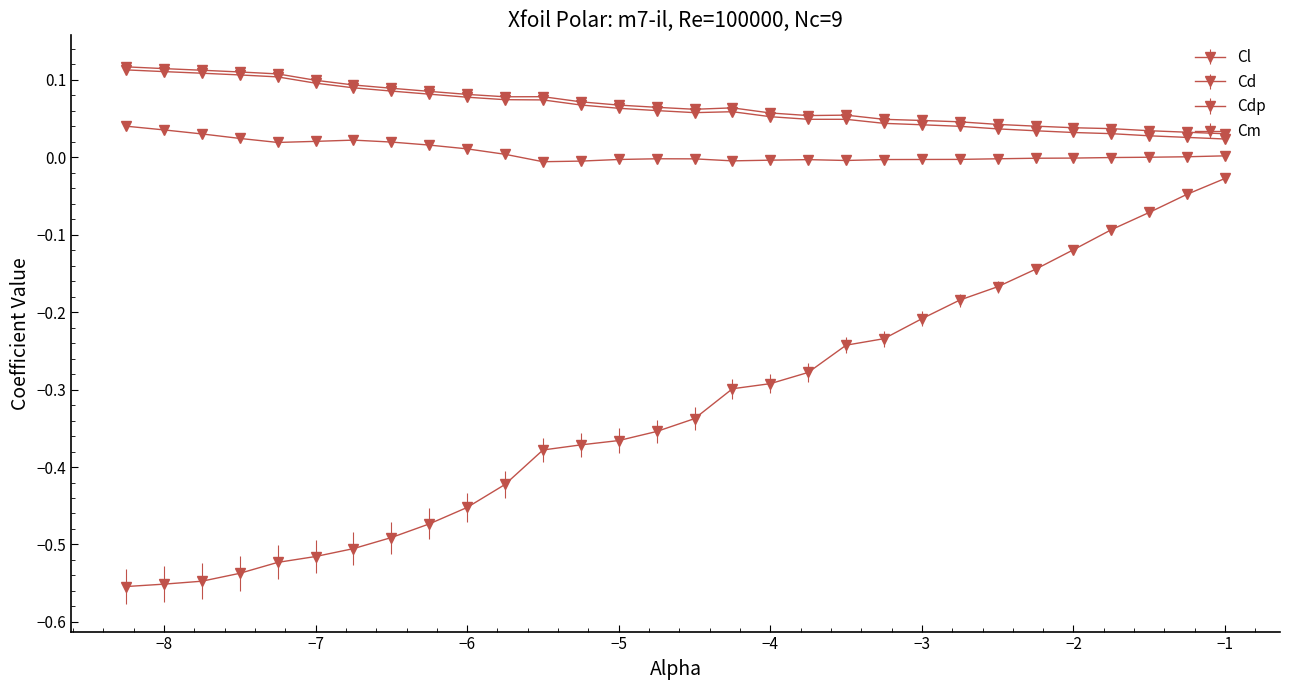

True or false: Cl and Cm cross at least once.

False